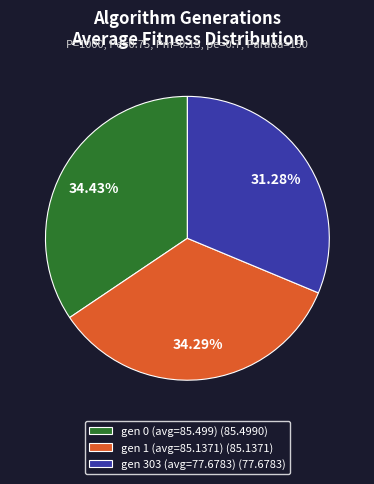

To the nearest percent, what percentage of the pie is gen 303 (avg=77.6783)?

31%